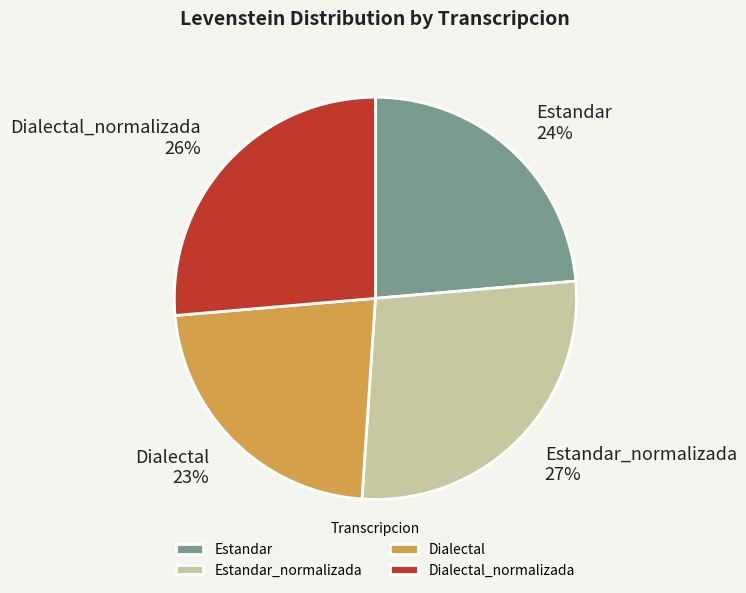

What percentage is the Estandar slice, to the nearest percent?

24%